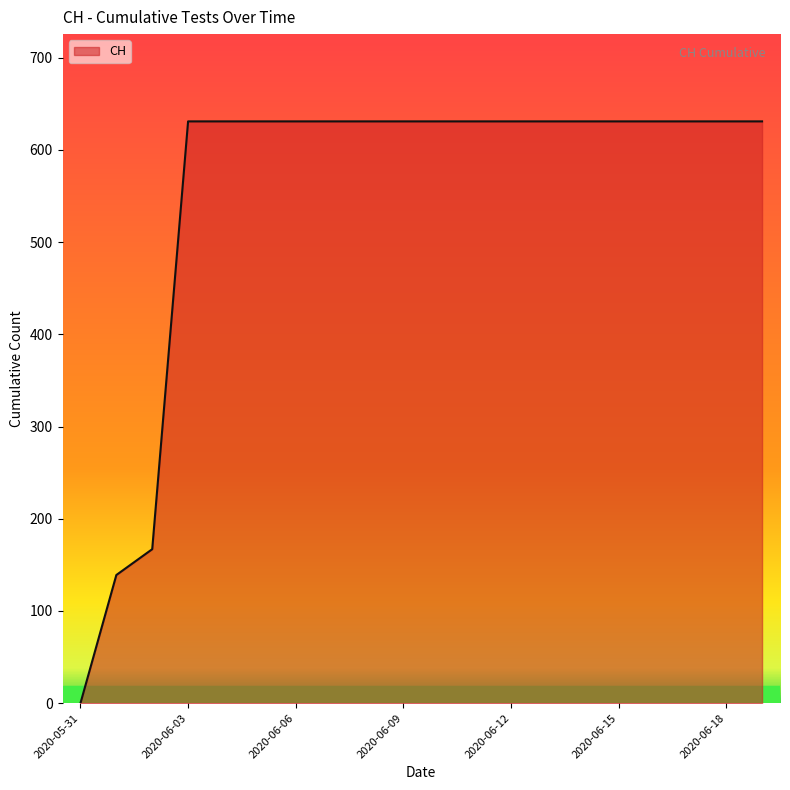

What is the greatest value displayed?

631